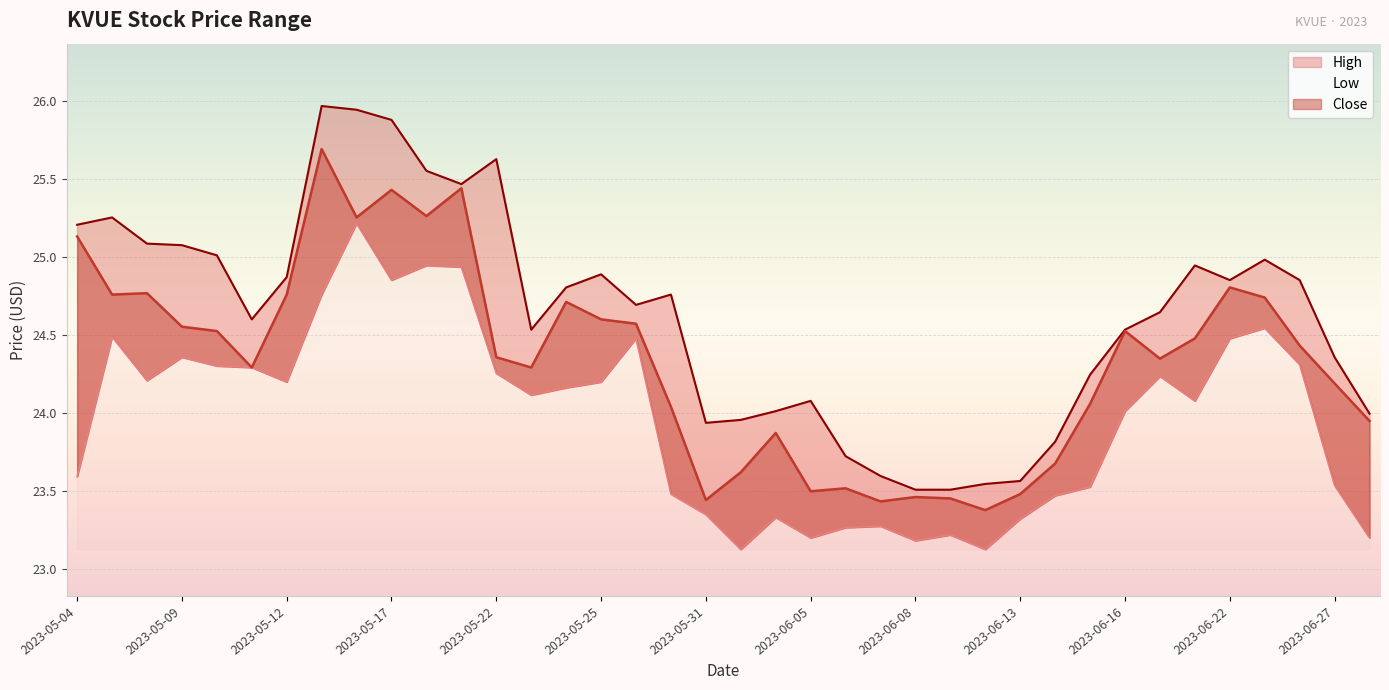

What is the sum of the High values at 2023-05-08 and 2023-06-05?

49.2